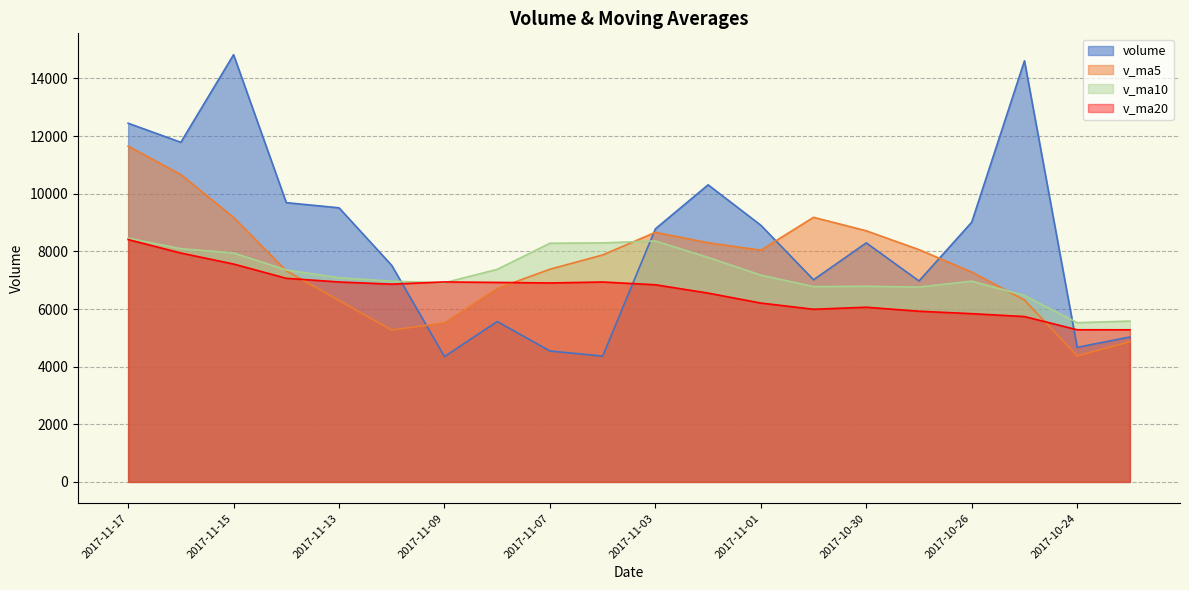

What is the difference between the highest and lowest values at 2017-11-03?

1940.8